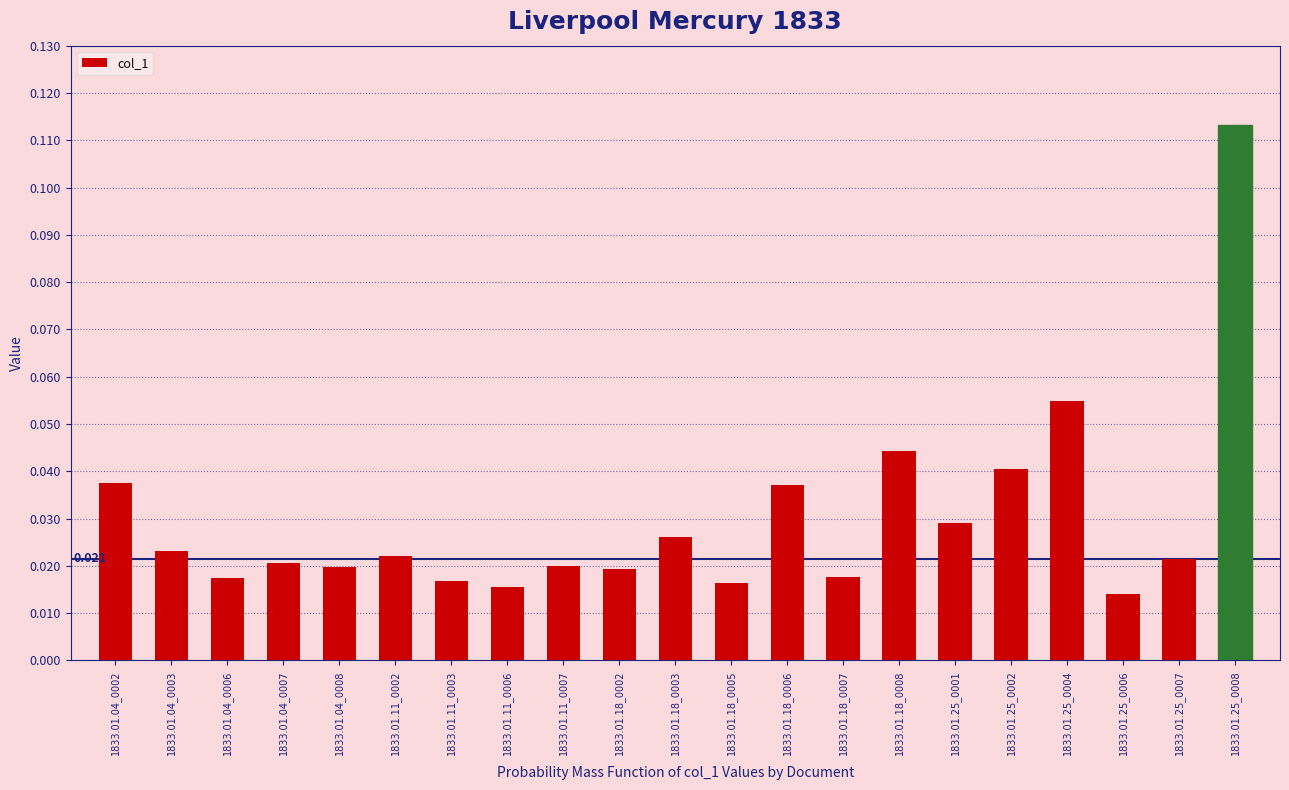

Does the chart contain any negative values?

No